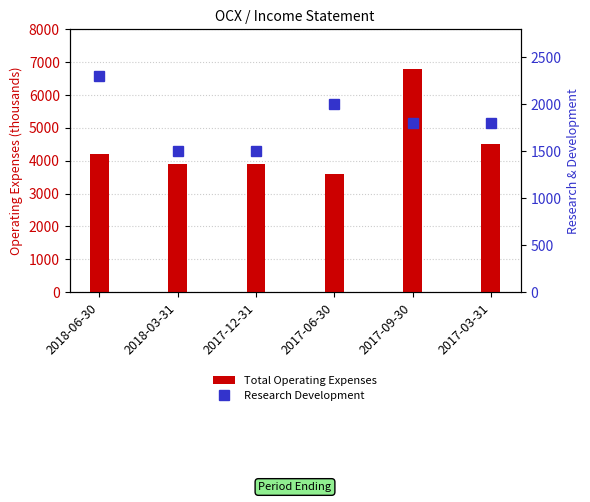

What is the difference between the maximum and minimum values in the Total Operating Expenses series?

3200